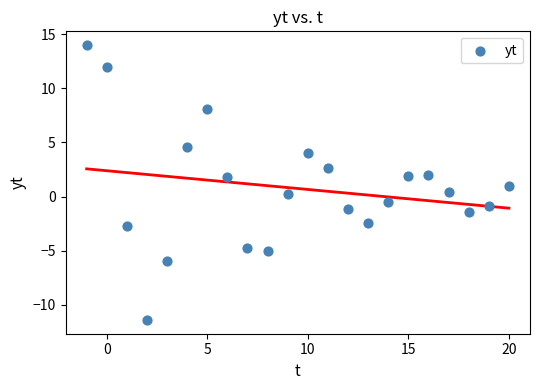

What is the range of X values (max minus min)?

21.0